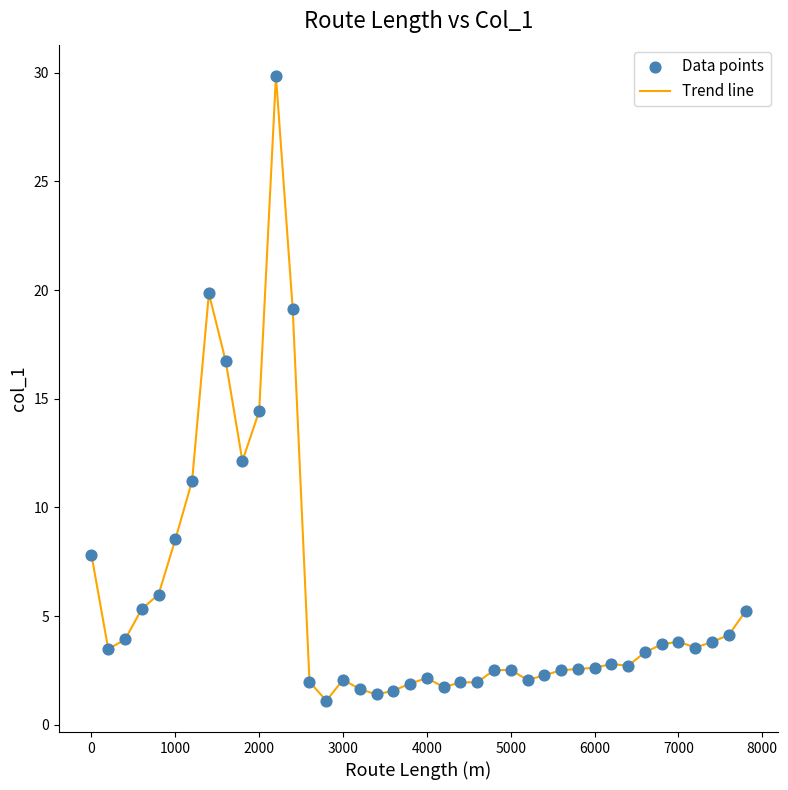

What is the greatest value displayed?

29.9